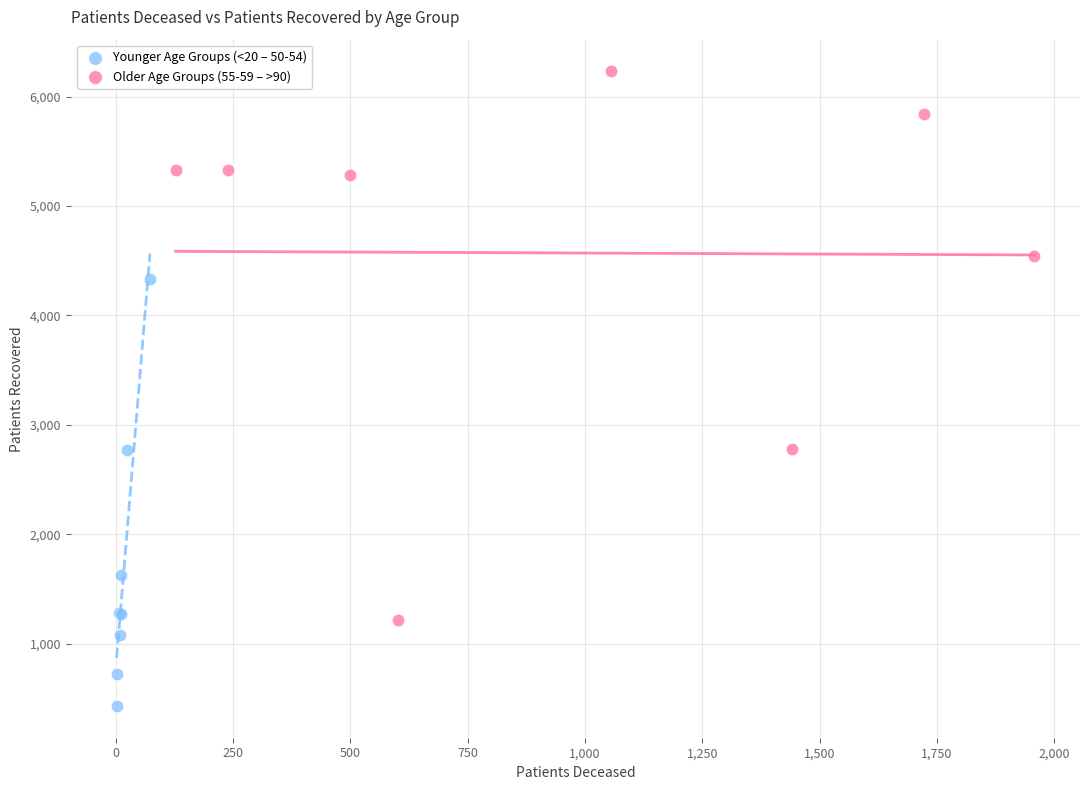

Which series reaches the minimum Y coordinate?

Younger Age Groups (<20 – 50-54)